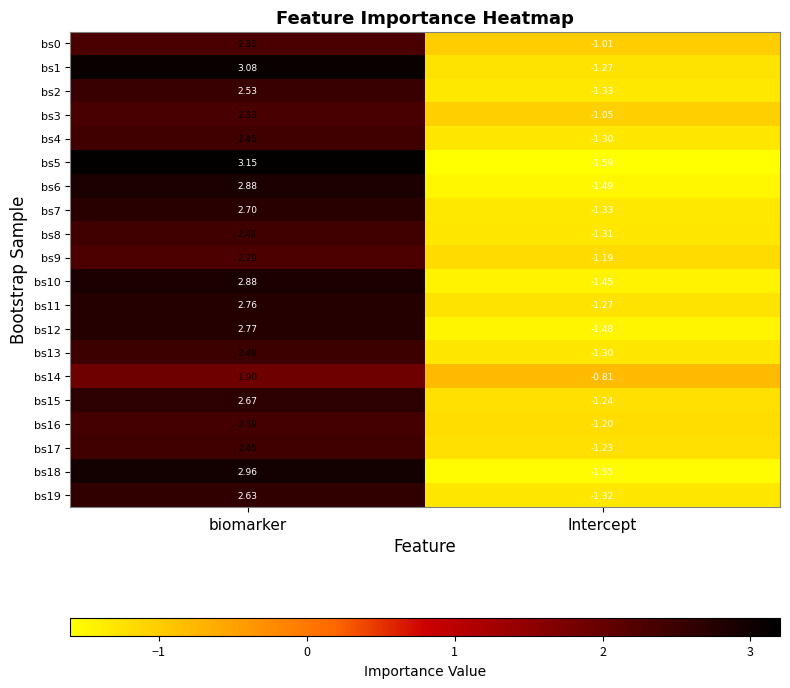

How many categories are shown in the chart?

2